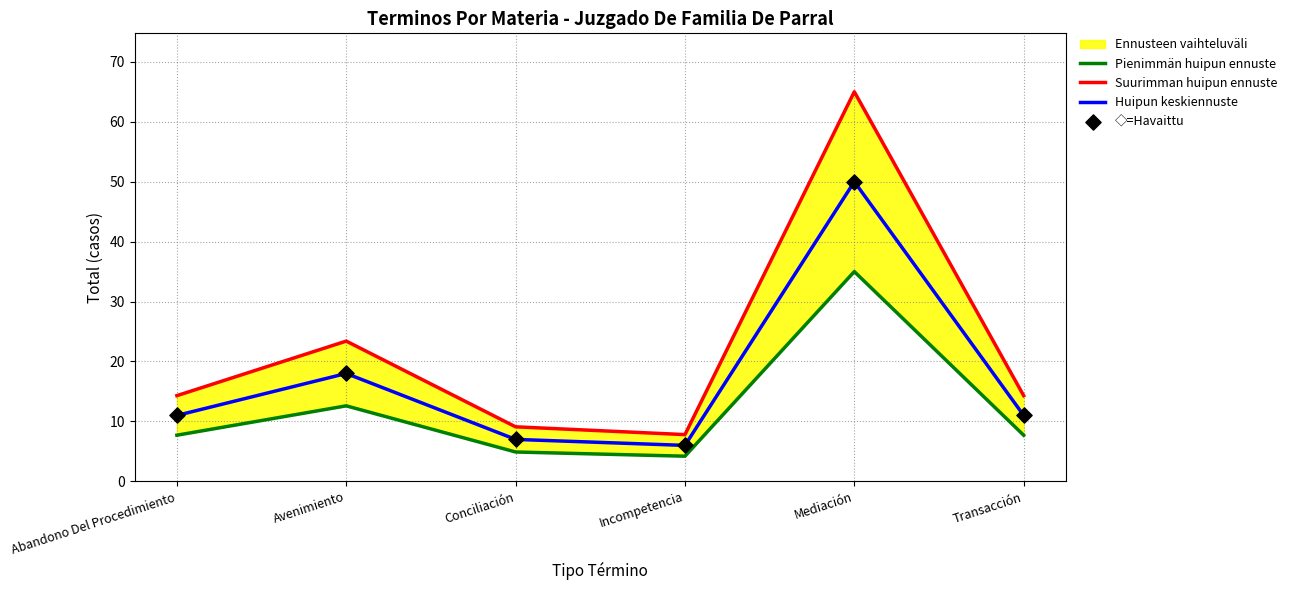

At how many categories does at least one series exceed 10?

4